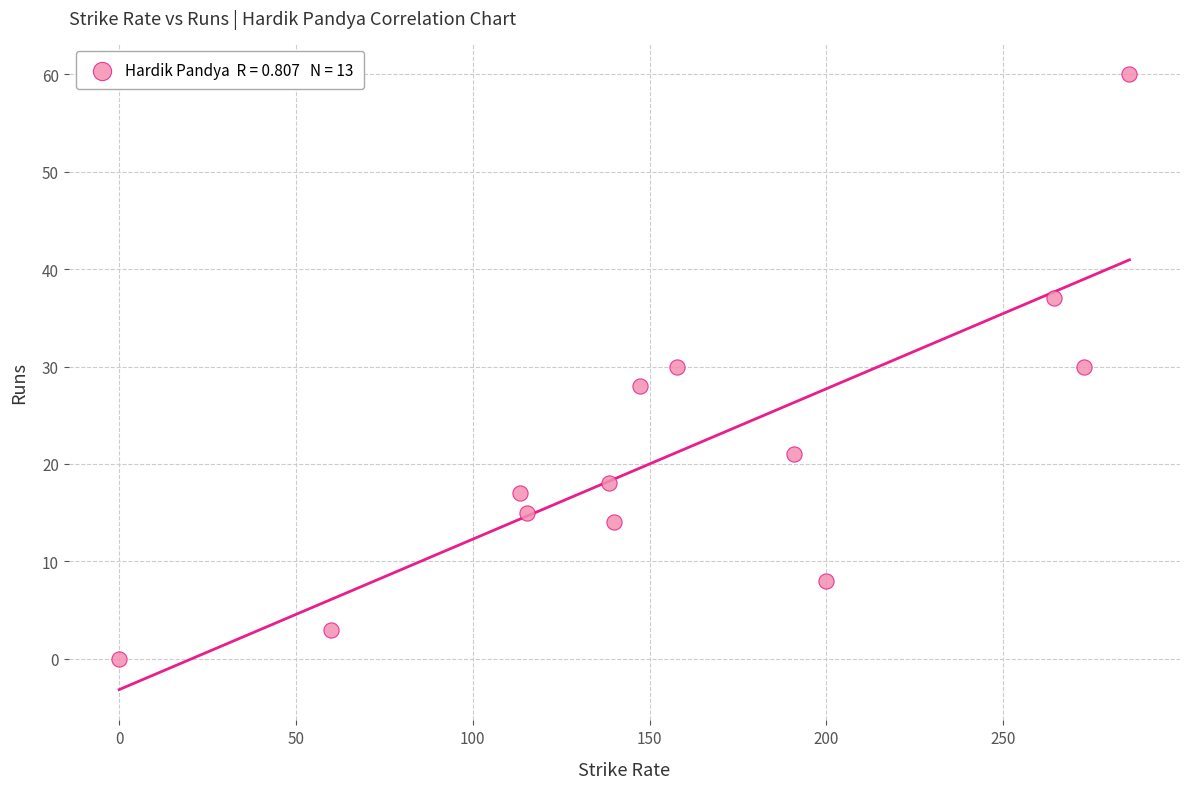

What is the range of Y values (max minus min)?

60